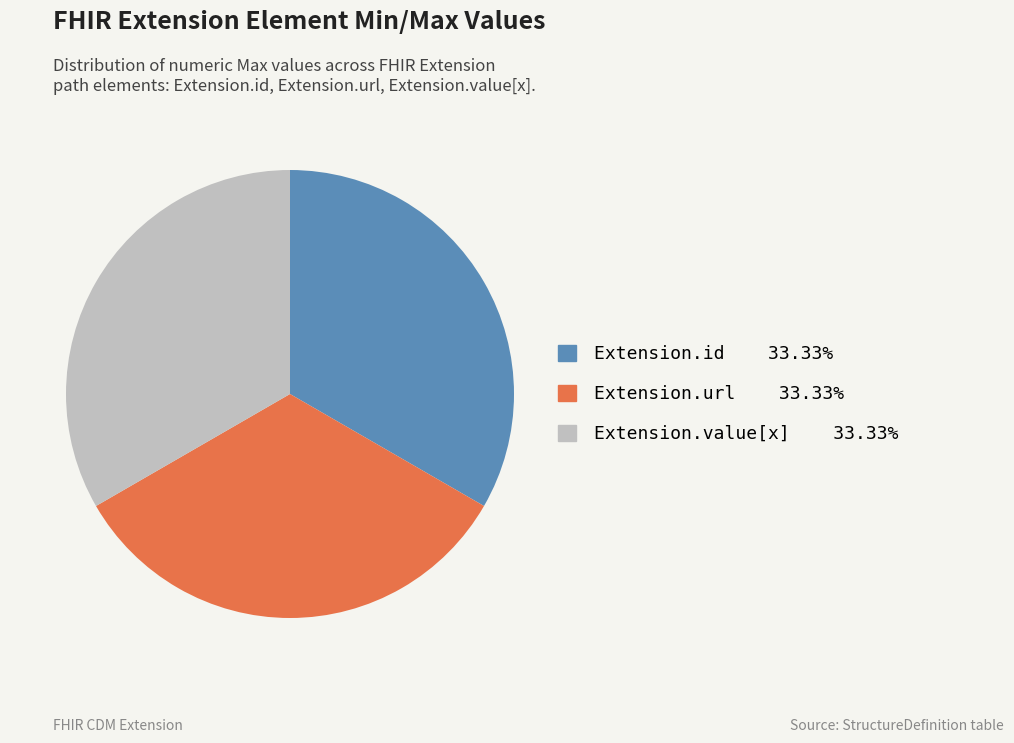

Does any single category account for the majority?

No